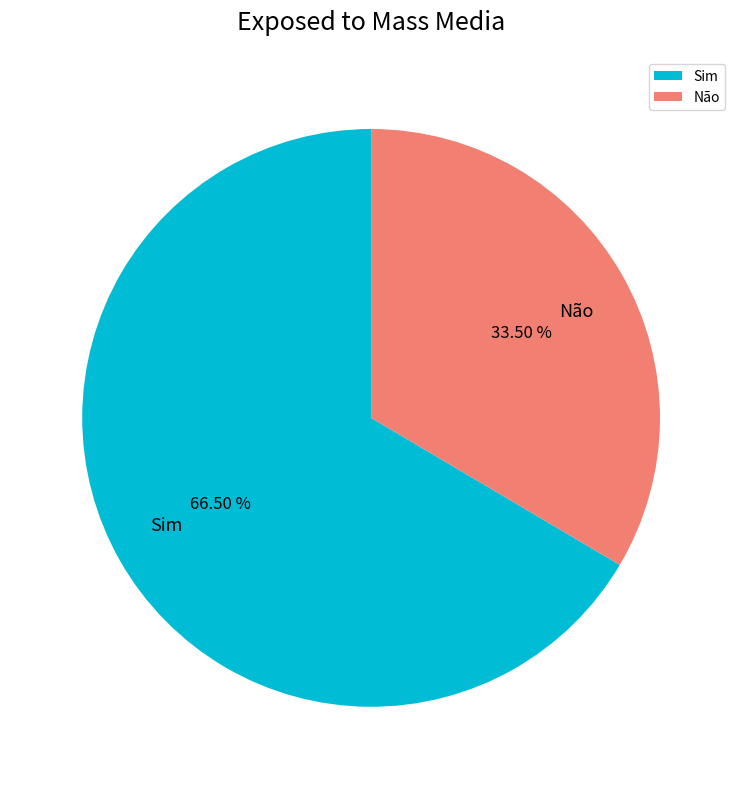

What percentage do Sim and Não together represent?

100.0%